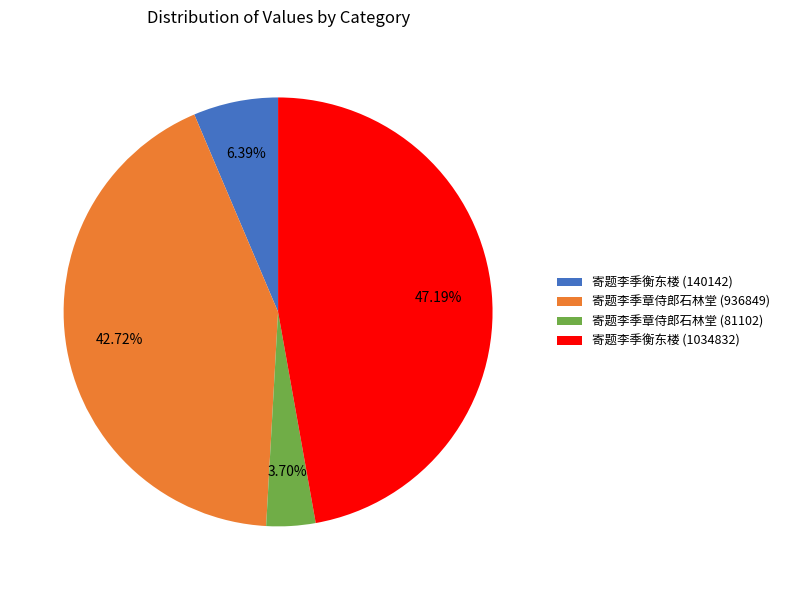

To the nearest percent, what is the difference between the 寄题李季章侍郎石林堂 (81102) and 寄题李季衡东楼 (1034832) slice percentages?

43%